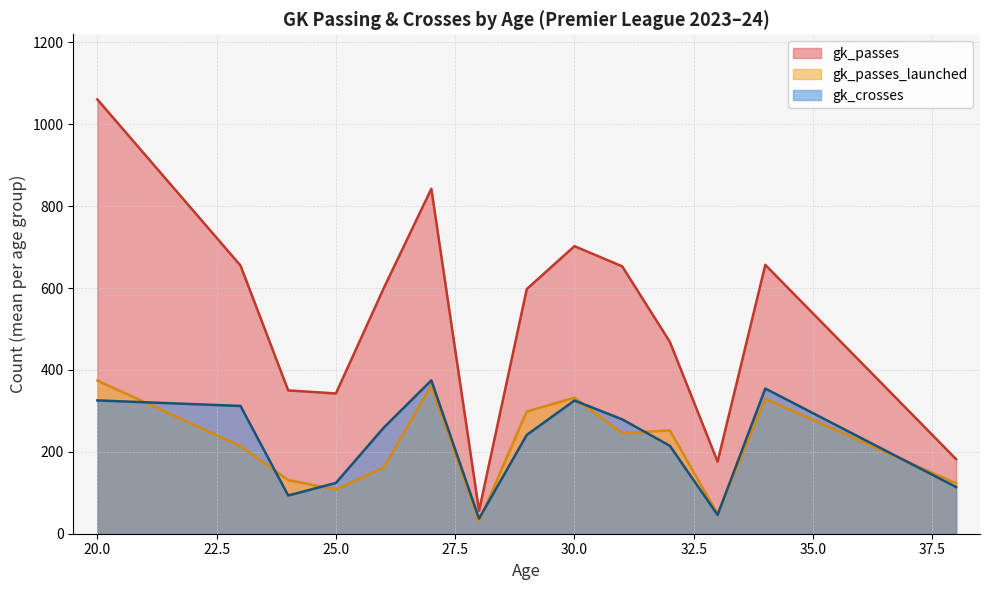

Does the chart have visible grid lines?

Yes